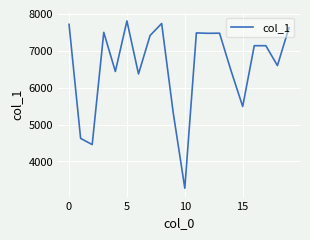

Is this an area chart (filled region under the line)?

No